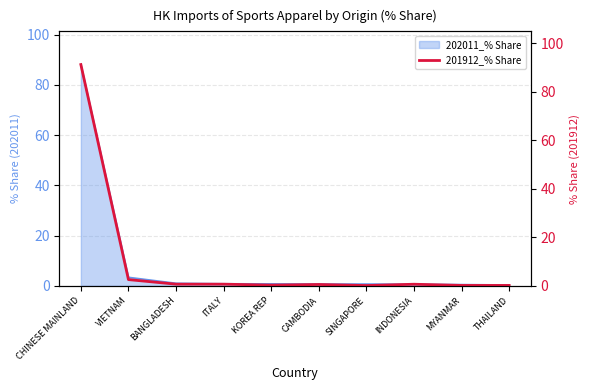

At which label is 202011_% Share closest to 44?

VIETNAM